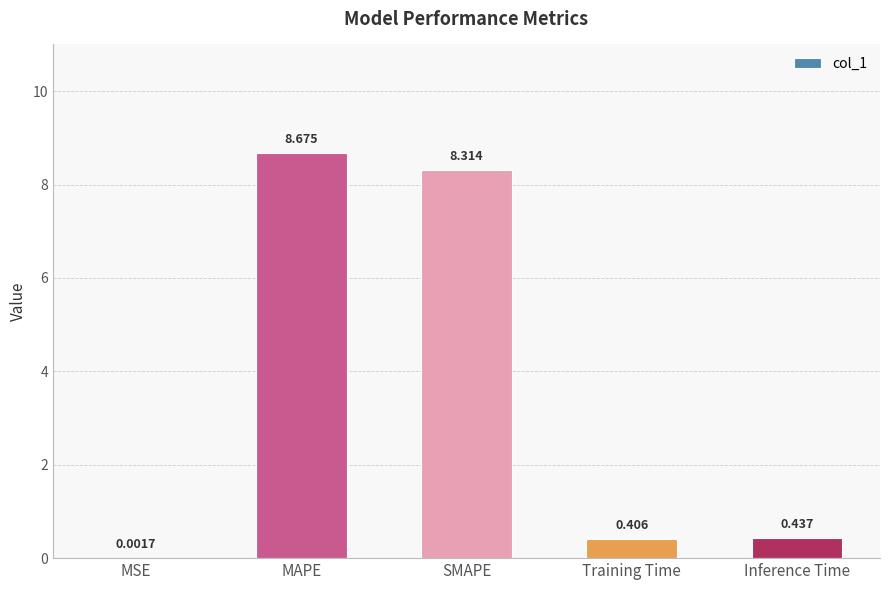

What is the approximate value at SMAPE?

8.3